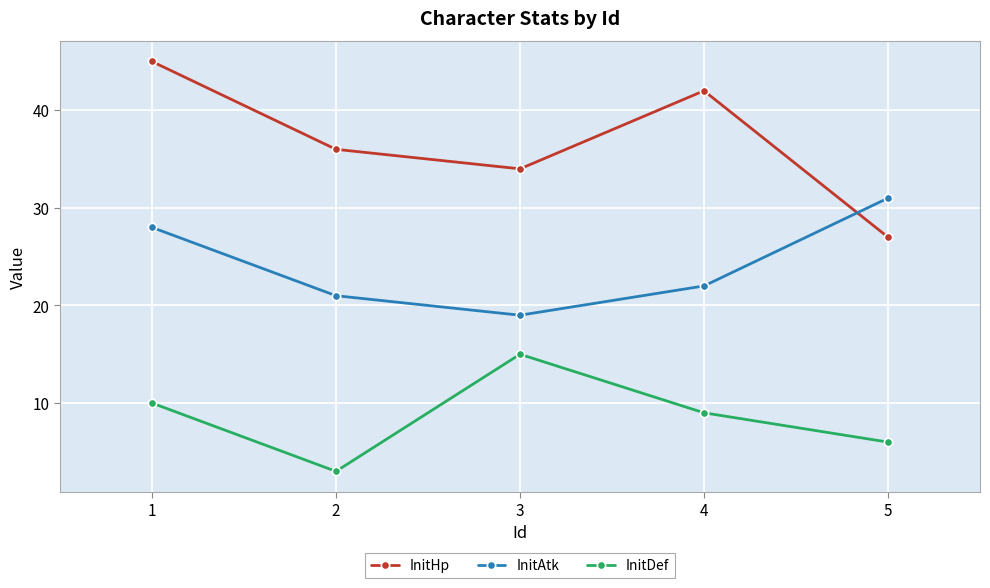

True or false: InitAtk and InitDef cross at least once.

False